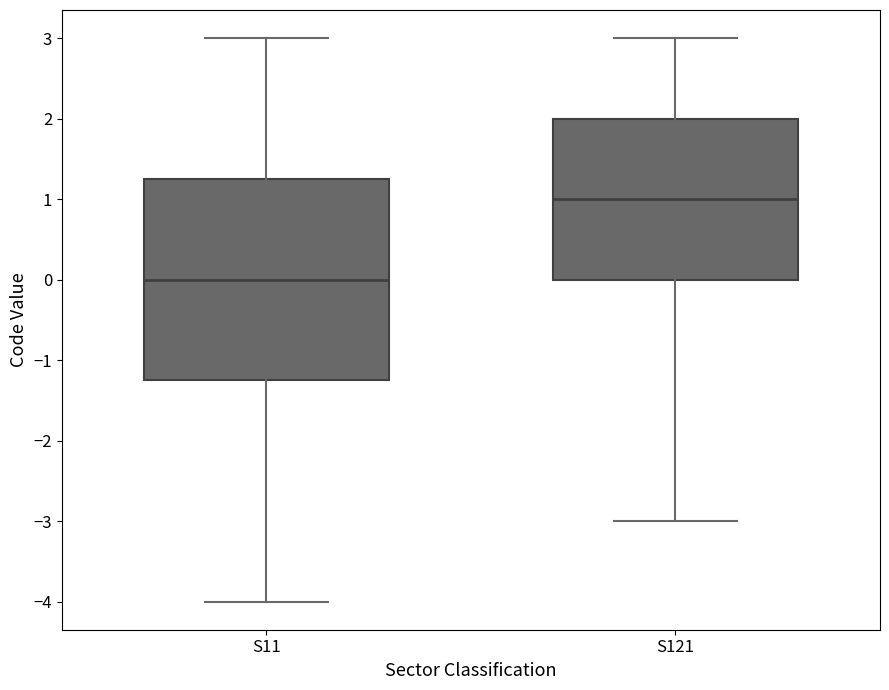

Where is the upper edge of the box for S121 on the y-axis? The values are not printed on the chart, so give them approximately, as read against the axis.

2.0